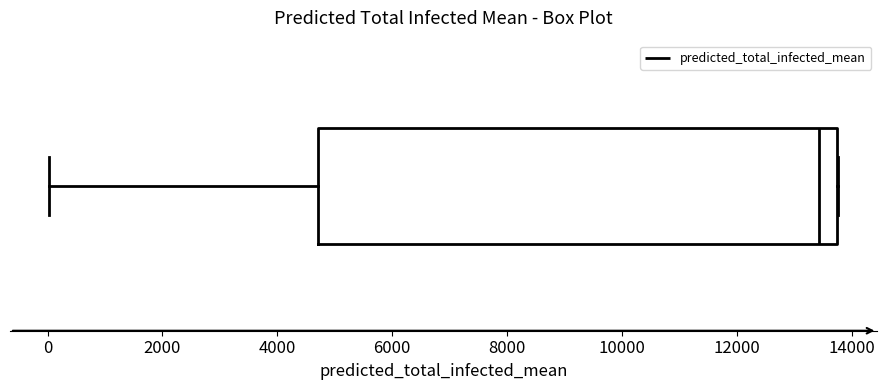

Read this box plot against the x-axis: the position of the median line, the range covered by the box, and the ends of both whiskers. The values are not printed on the chart, so give them approximately, as read against the axis.

median 13400, box 4800 to 13800, whiskers 0 to 13800